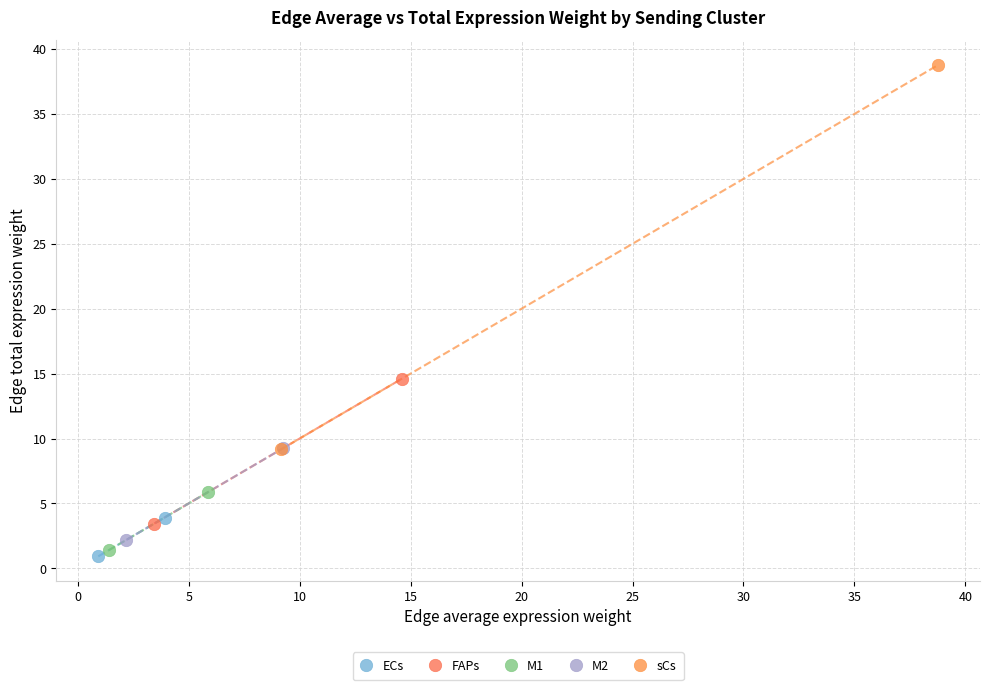

Which series contains the highest Y value?

sCs